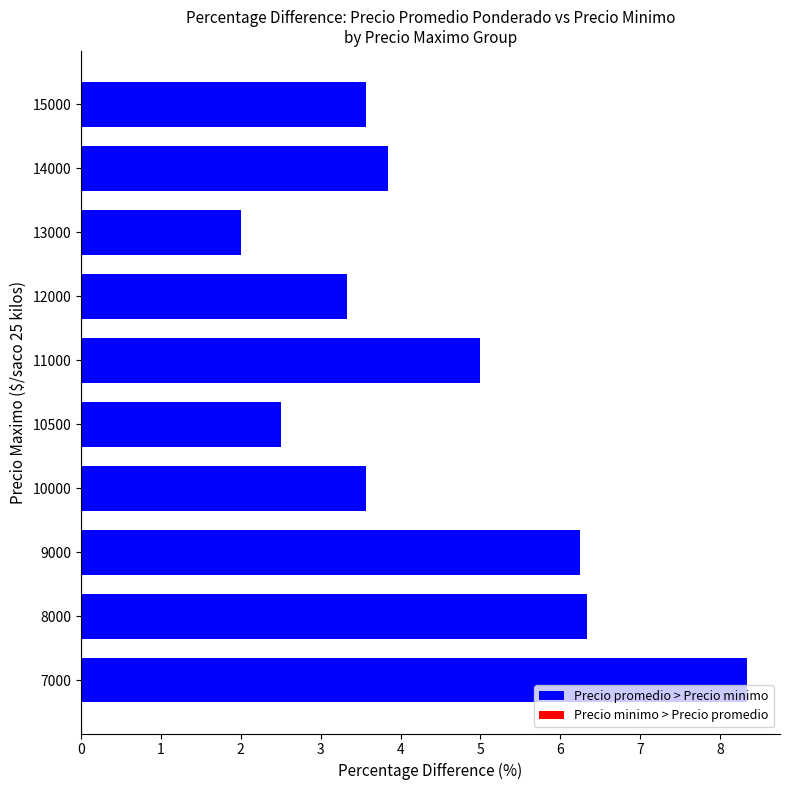

Which series has the largest total across all categories?

Precio promedio > Precio minimo